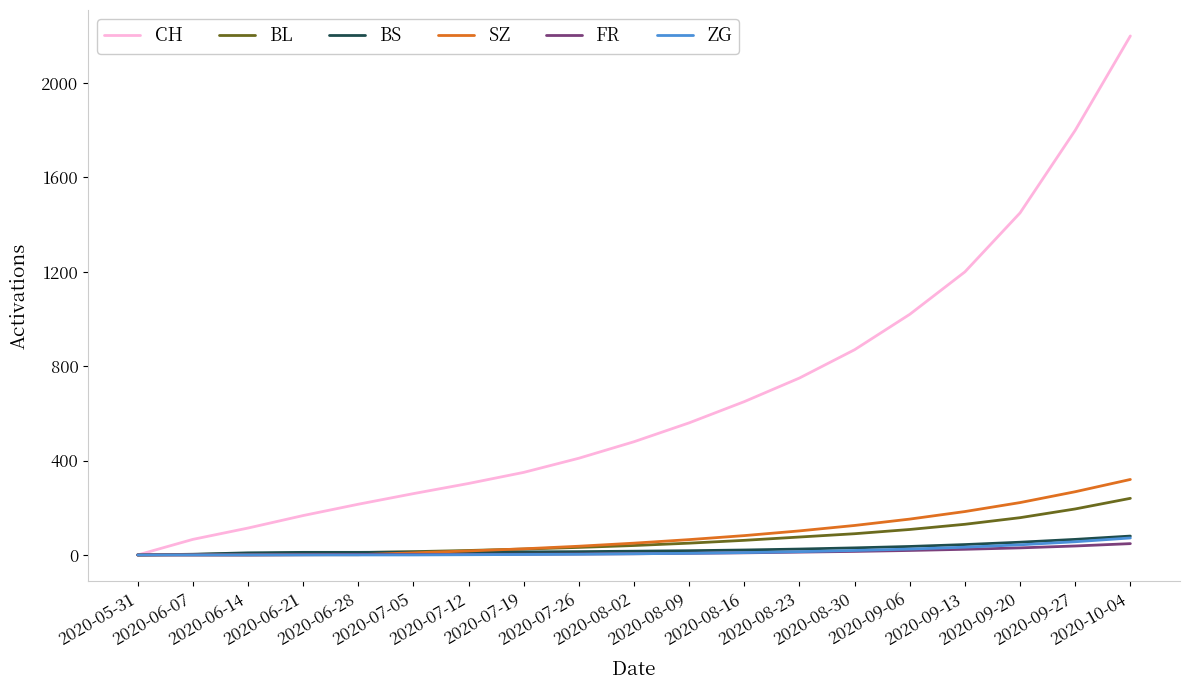

Which series has the largest total across all categories?

CH